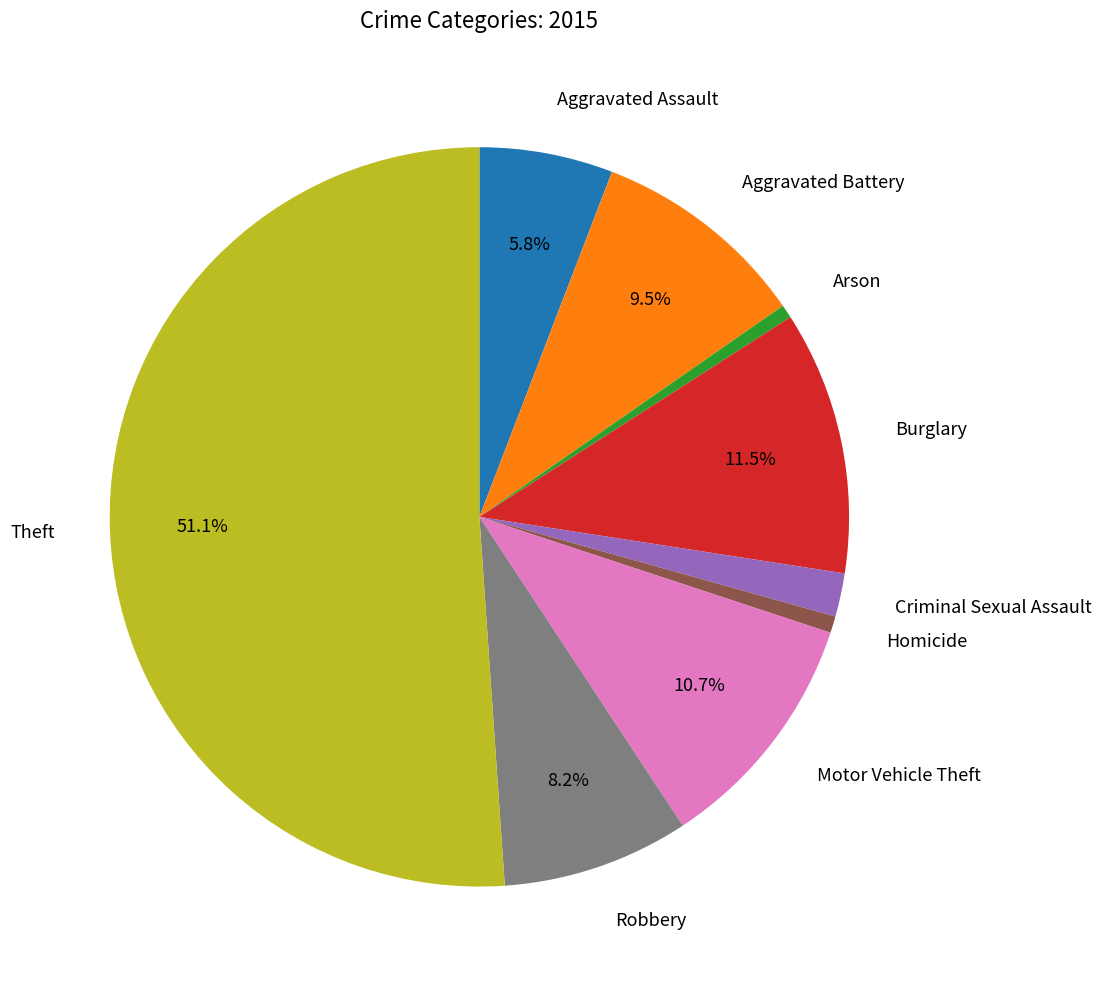

How many segments does this pie chart have?

9